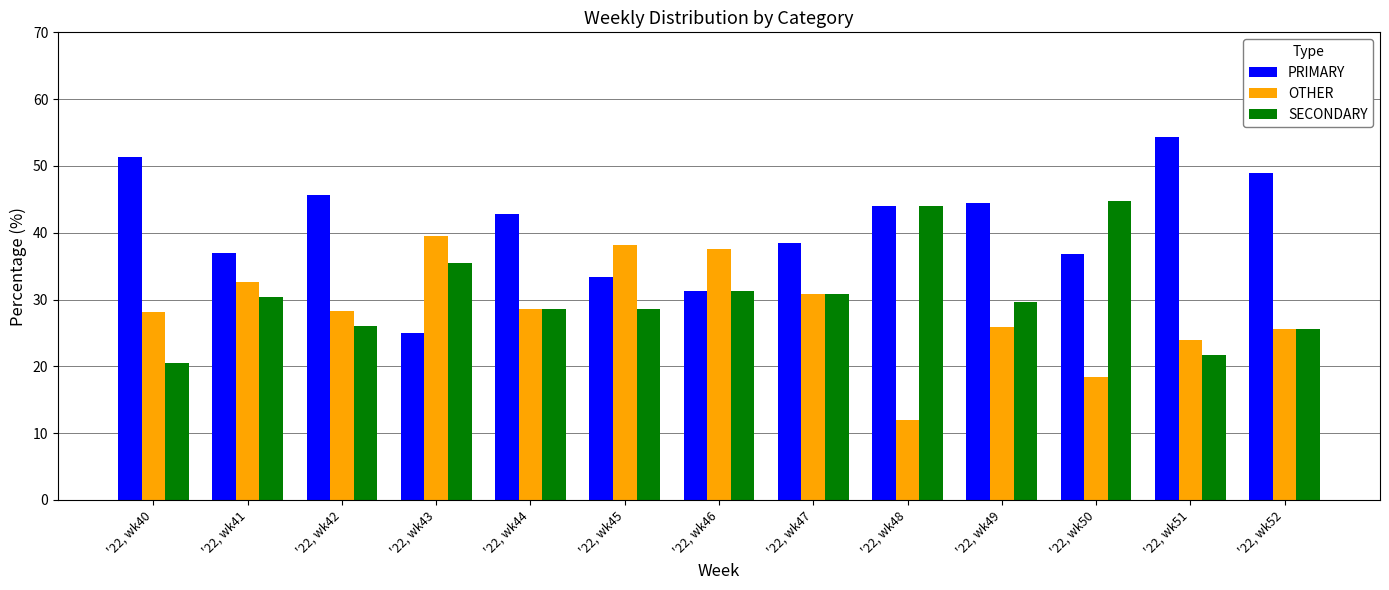

How many categories are shown in the chart?

13